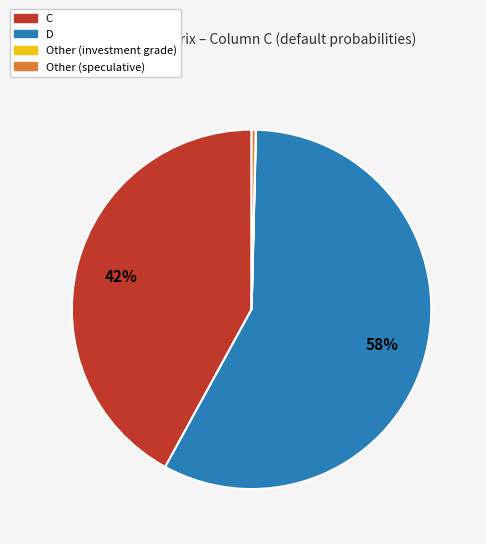

Is the sum of D and Other (speculative) greater than half?

Yes